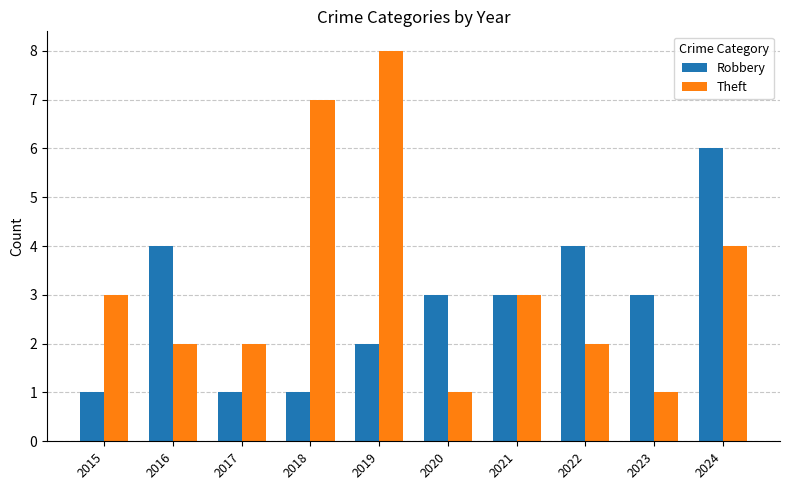

What is the difference between the second highest and minimum values in the Theft series?

6